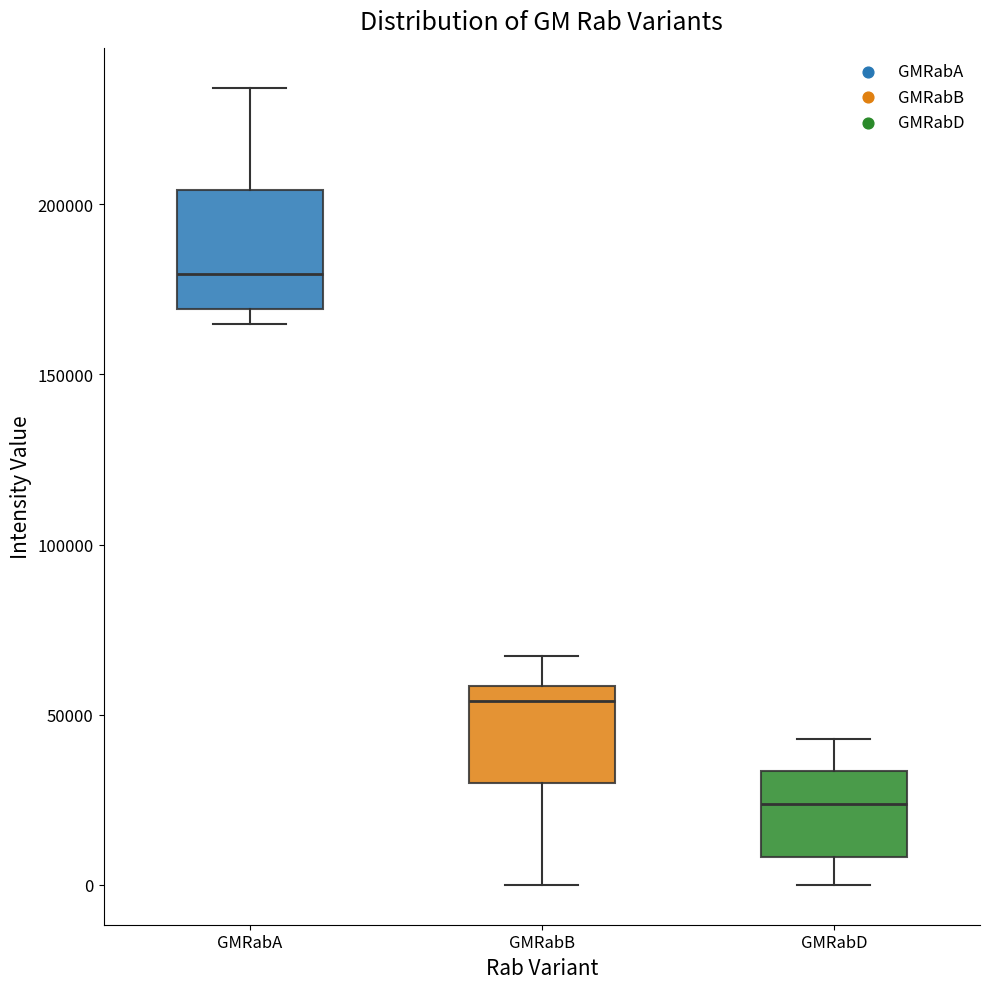

Reading left to right, read every box against the y-axis: the position of its median line, the range the box covers, and the ends of its whiskers. The values are not printed on the chart, so give them approximately, as read against the axis.

GMRabA: median 180000, box 170000 to 205000, whiskers 165000 to 235000
GMRabB: median 55000, box 30000 to 60000, whiskers 0 to 65000
GMRabD: median 25000, box 10000 to 35000, whiskers 0 to 45000